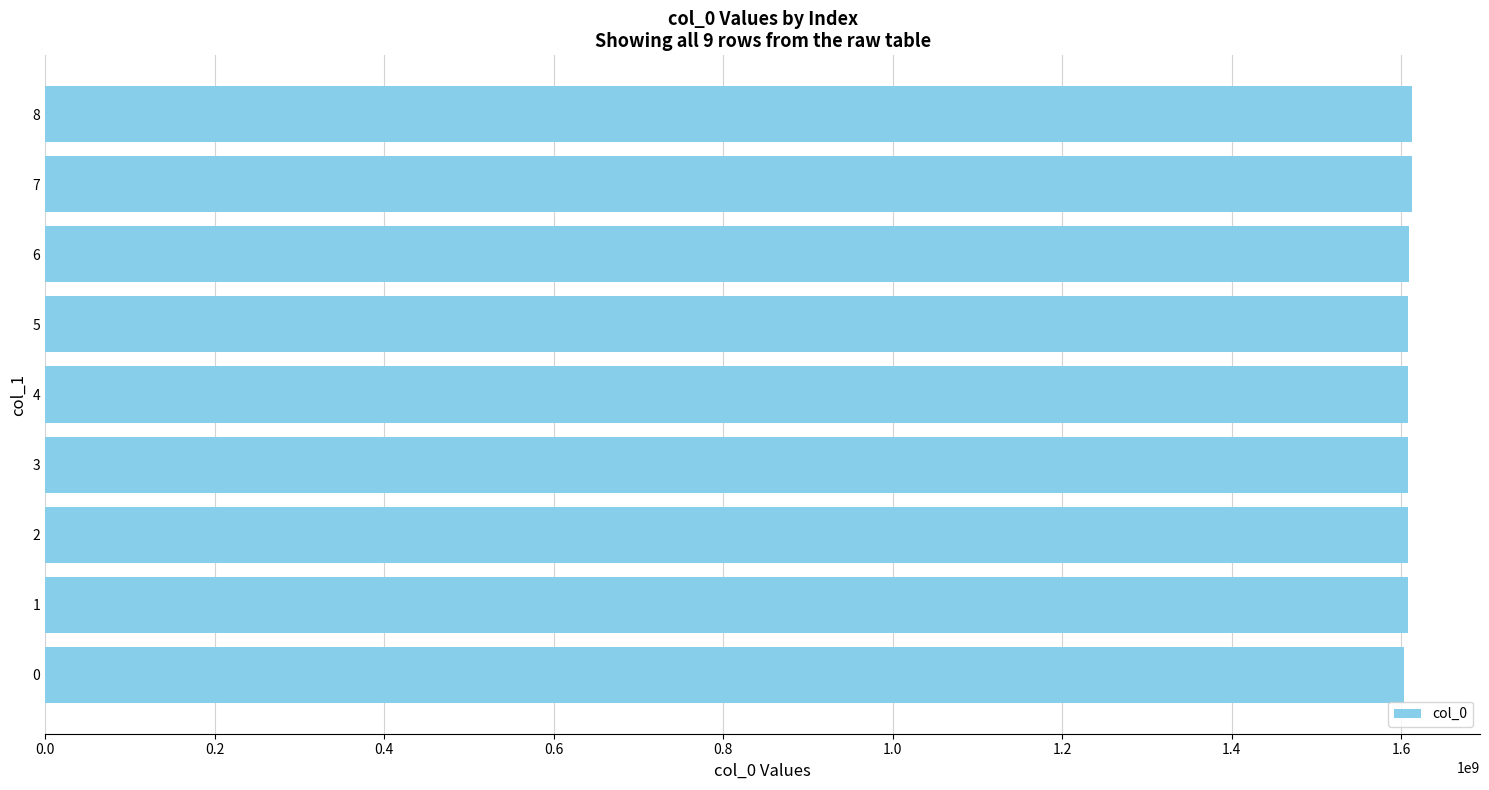

What is the ratio of the value at 8 to the value at 6?

1.0